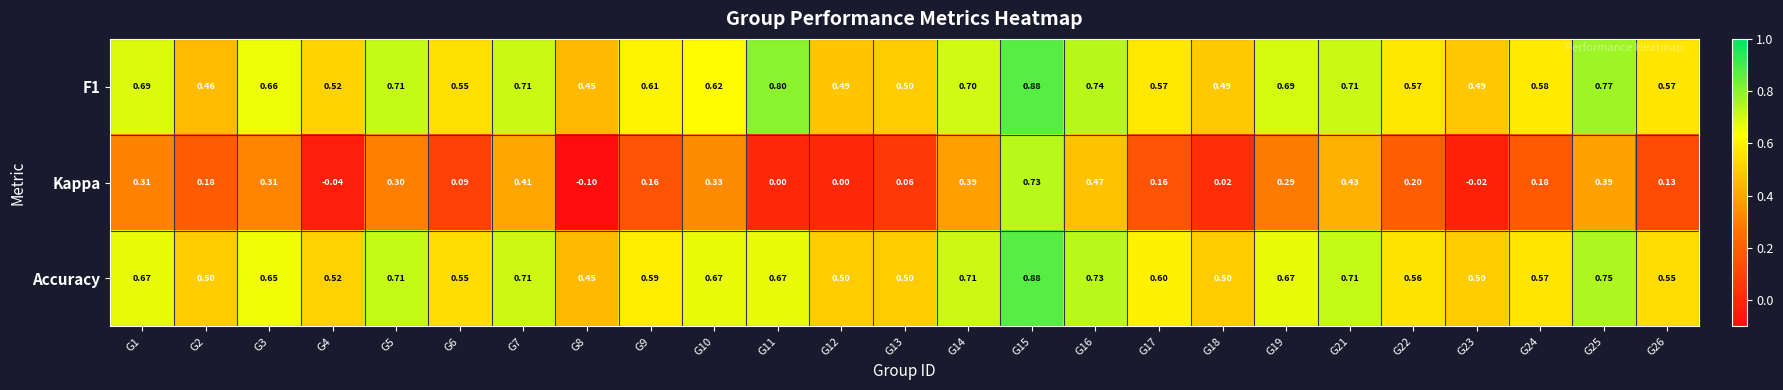

Which series changed the most between G6 and G26?

Kappa